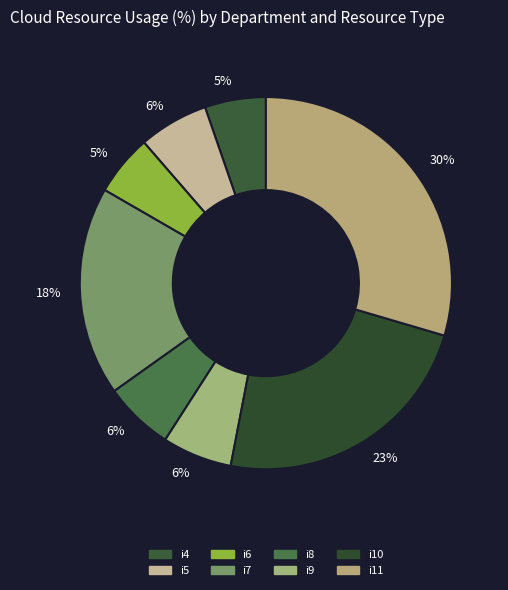

To the nearest percent, what is the difference between the i4 and i7 slice percentages?

13%